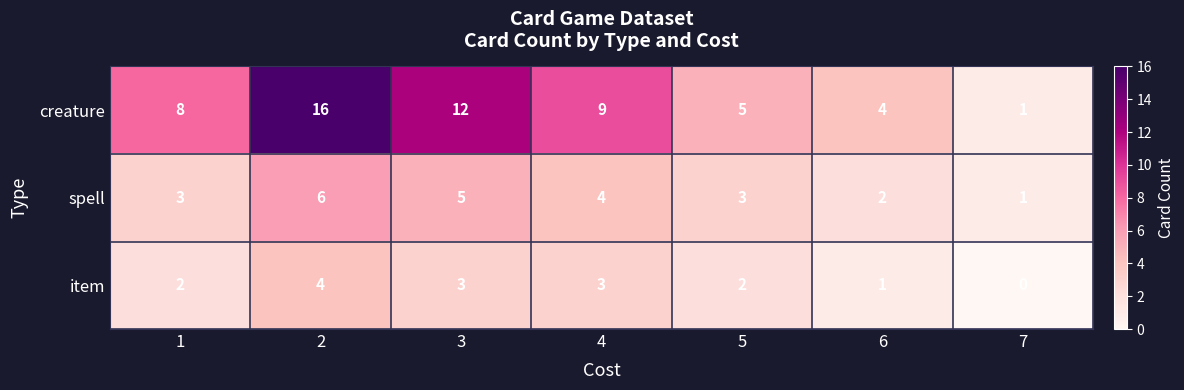

At how many categories does at least one series exceed 11?

2